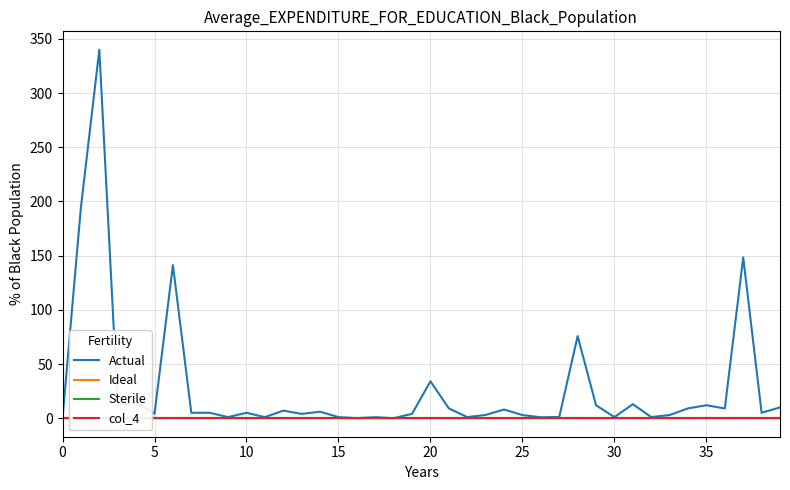

True or false: Actual has a value of 5.0 at 10.

True